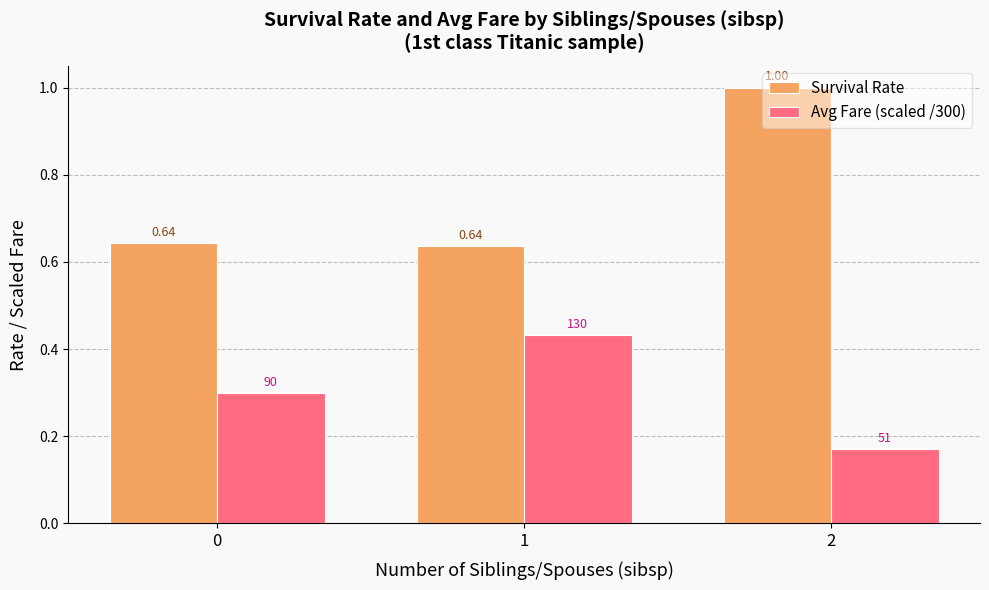

Is the value of Avg Fare (scaled /300) at 0 greater than the value of Survival Rate at 0?

No